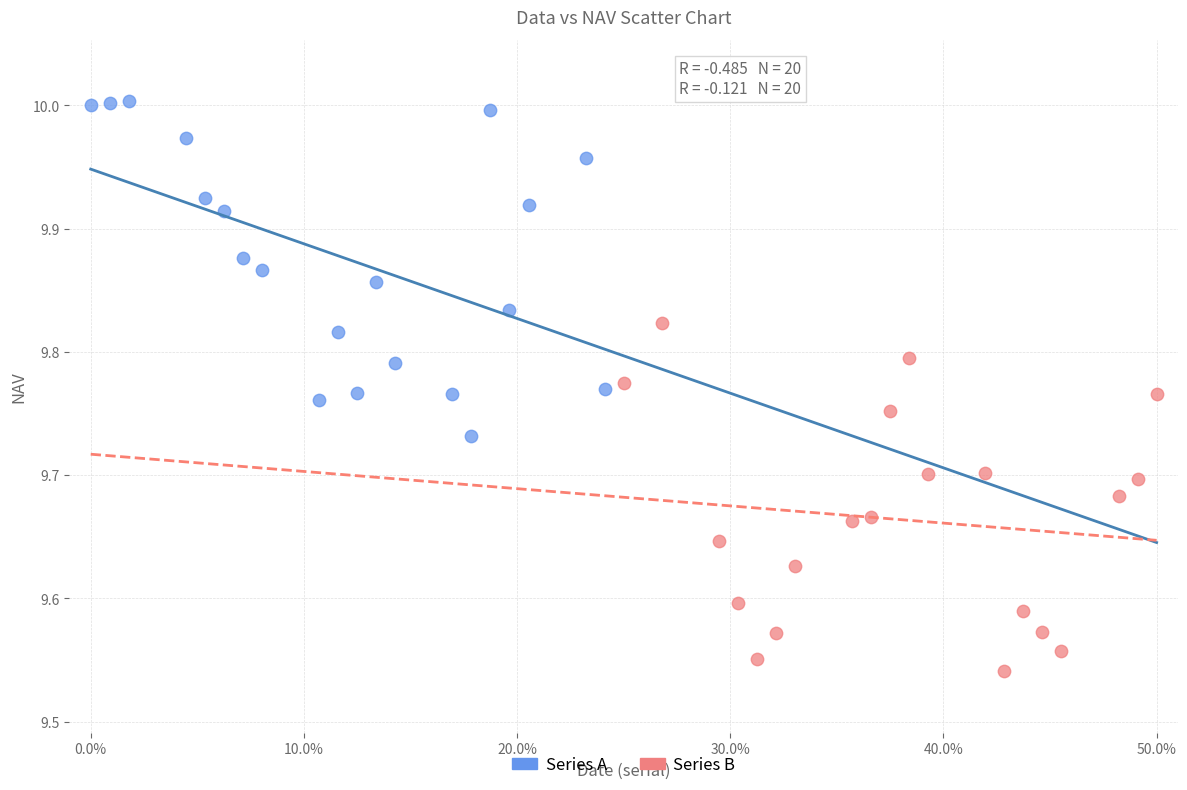

Which series contains the highest Y value?

Series A